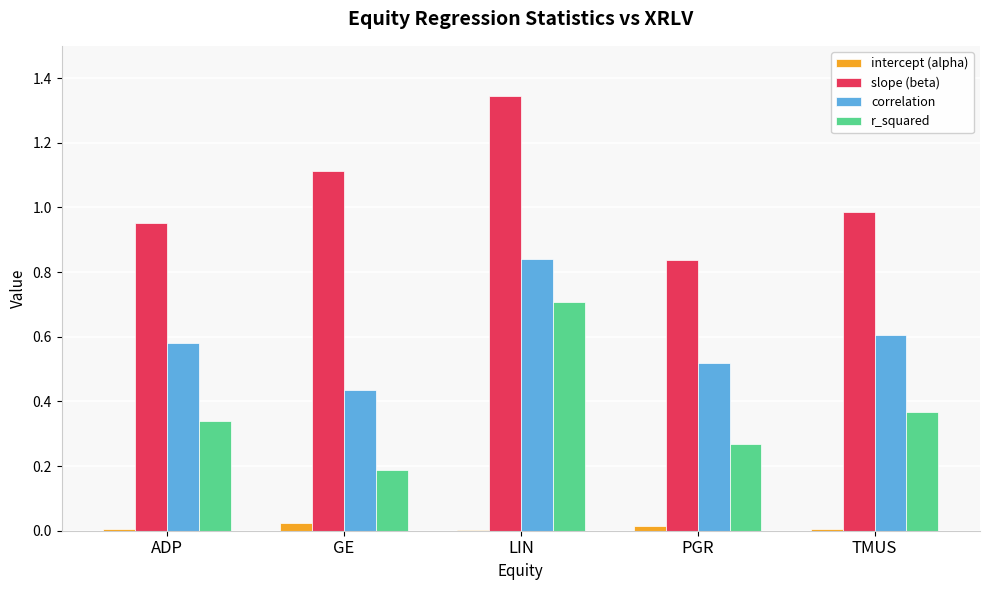

What is the sum of all correlation values?

3.0